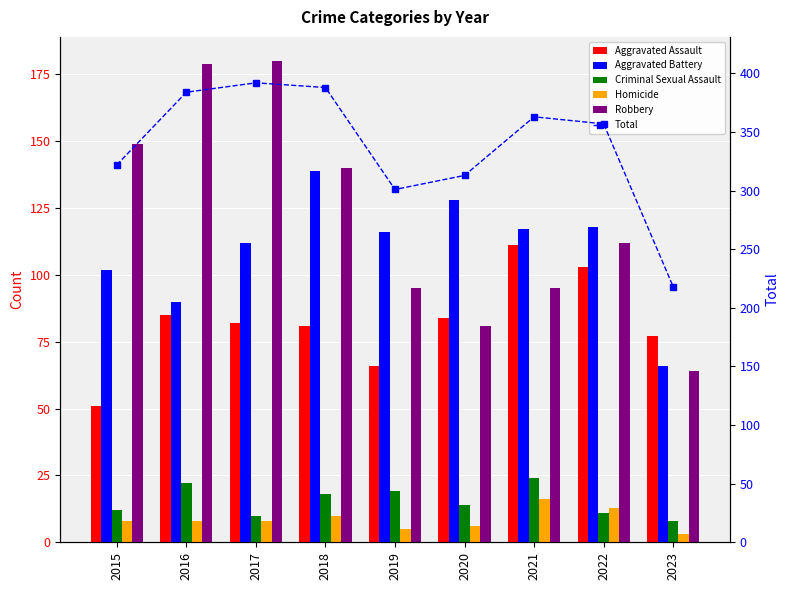

What is the maximum value shown in the chart?

392